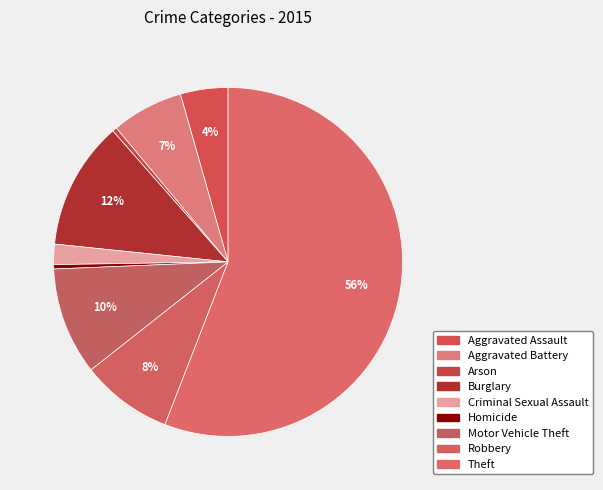

Is it true that Motor Vehicle Theft is 10% of the pie?

True